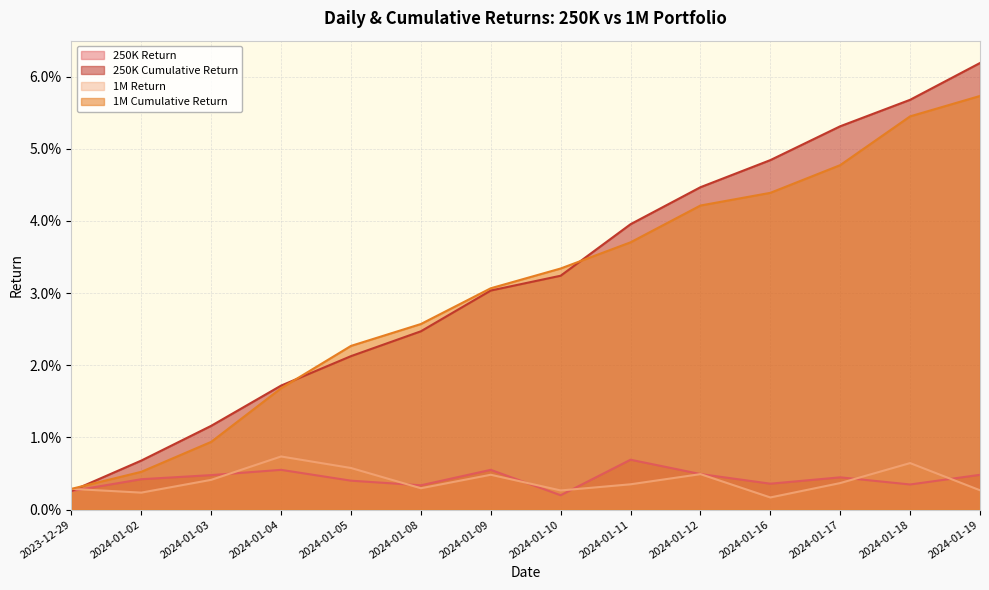

What is the label of the 3rd point from the left?

2024-01-03